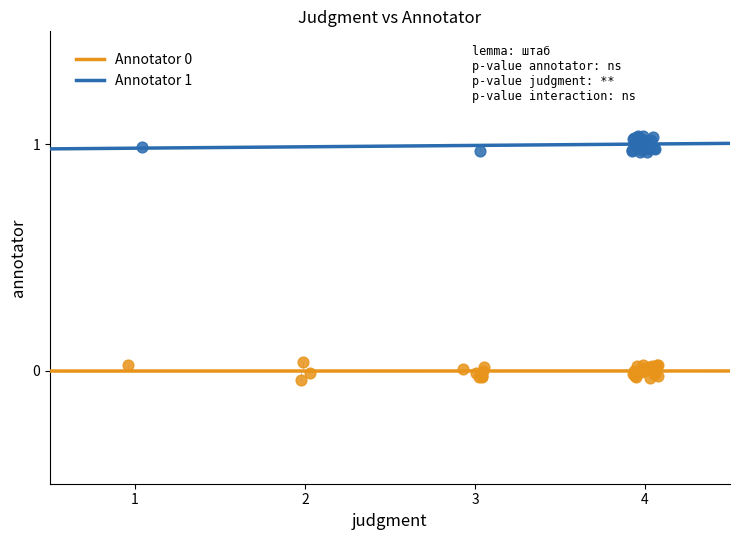

Which series reaches the maximum Y coordinate?

Annotator 1